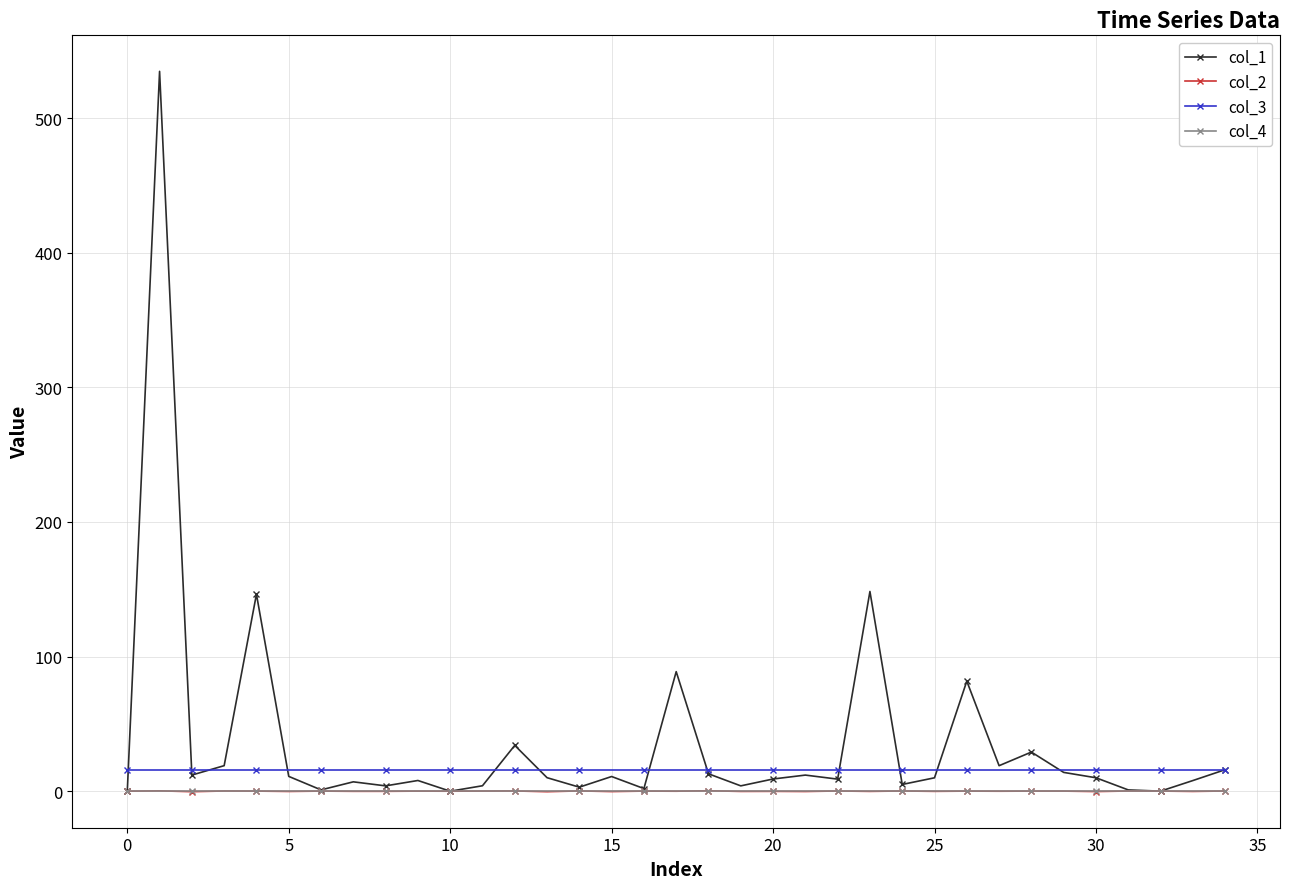

At how many categories does at least one series exceed 120?

3